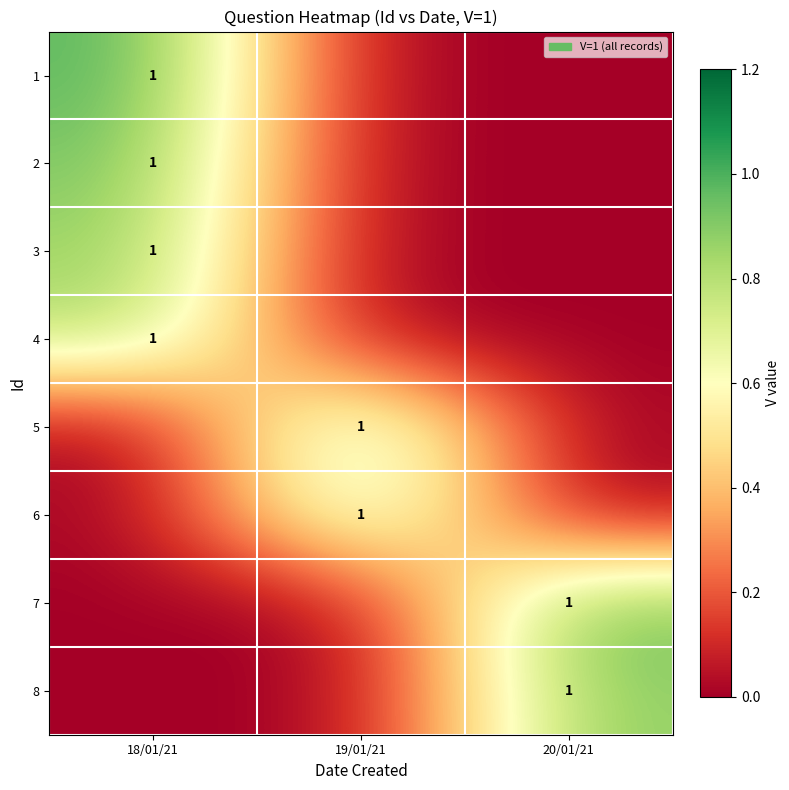

At how many categories does at least one series exceed 0?

3